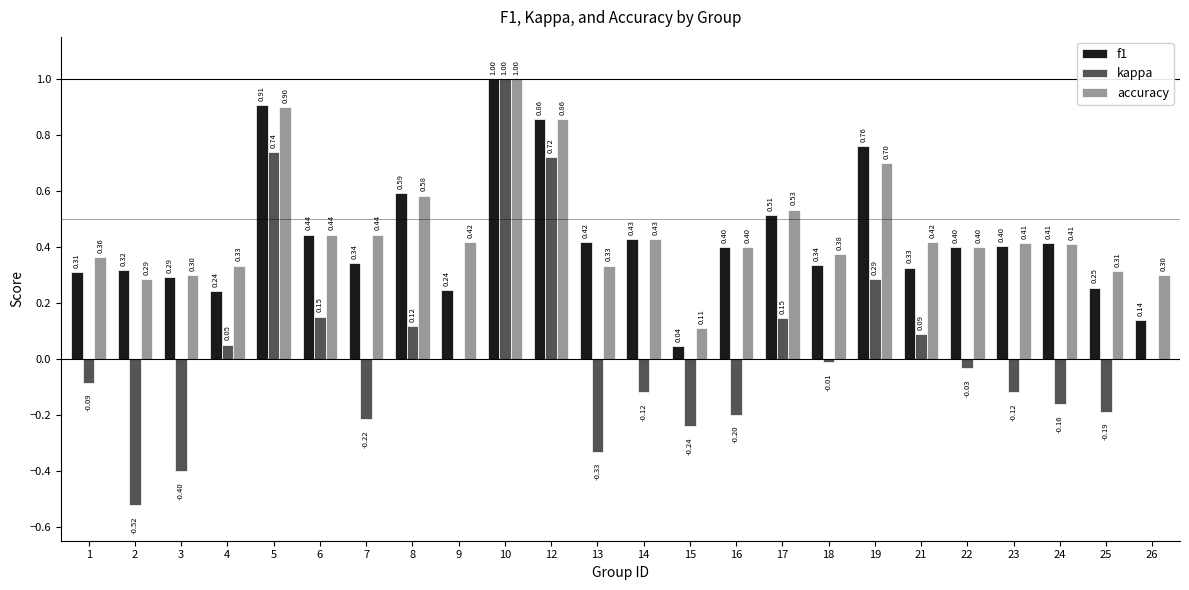

Does the chart contain stacked bars?

No